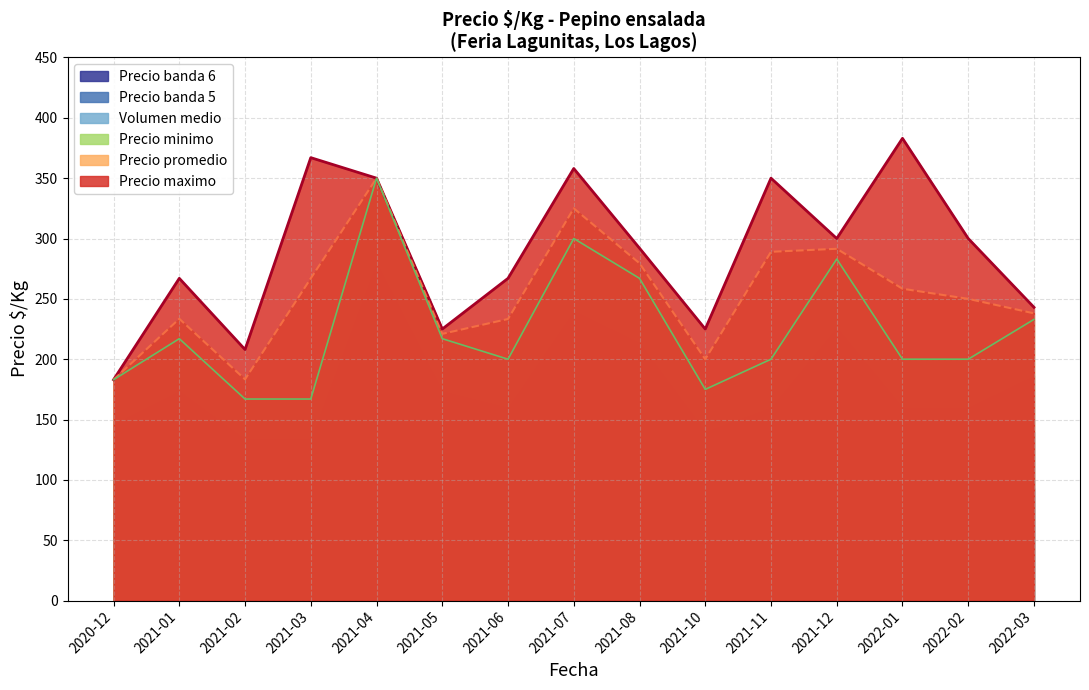

The Precio promedio series shows 623 at 2022-01. True or false?

False